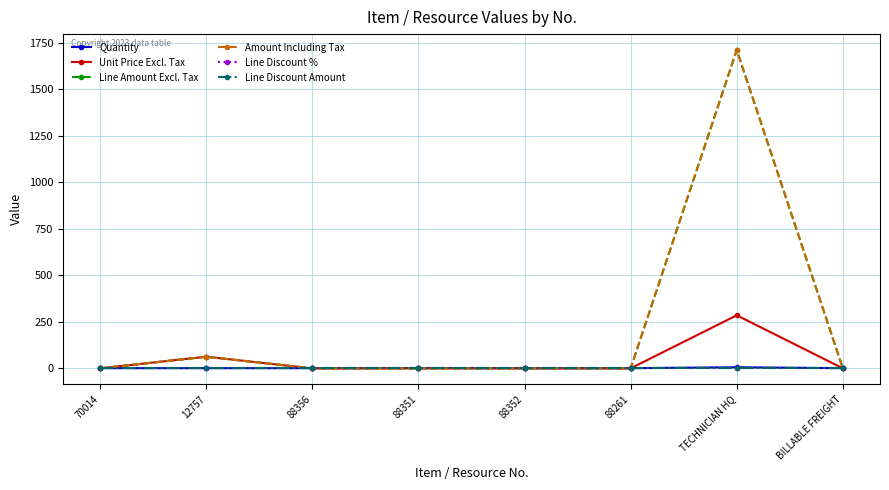

List the series in order of their peak value, lowest first.

Line Discount %, Line Discount Amount, Quantity, Unit Price Excl. Tax, Line Amount Excl. Tax, Amount Including Tax